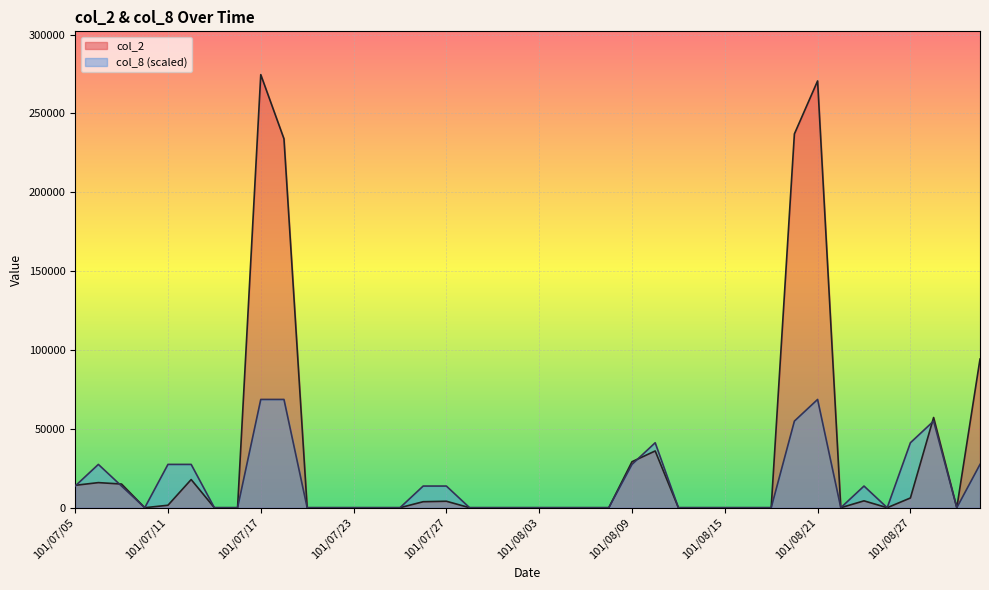

What is the difference between the second highest and second lowest values in the col_8 series?

68647.5